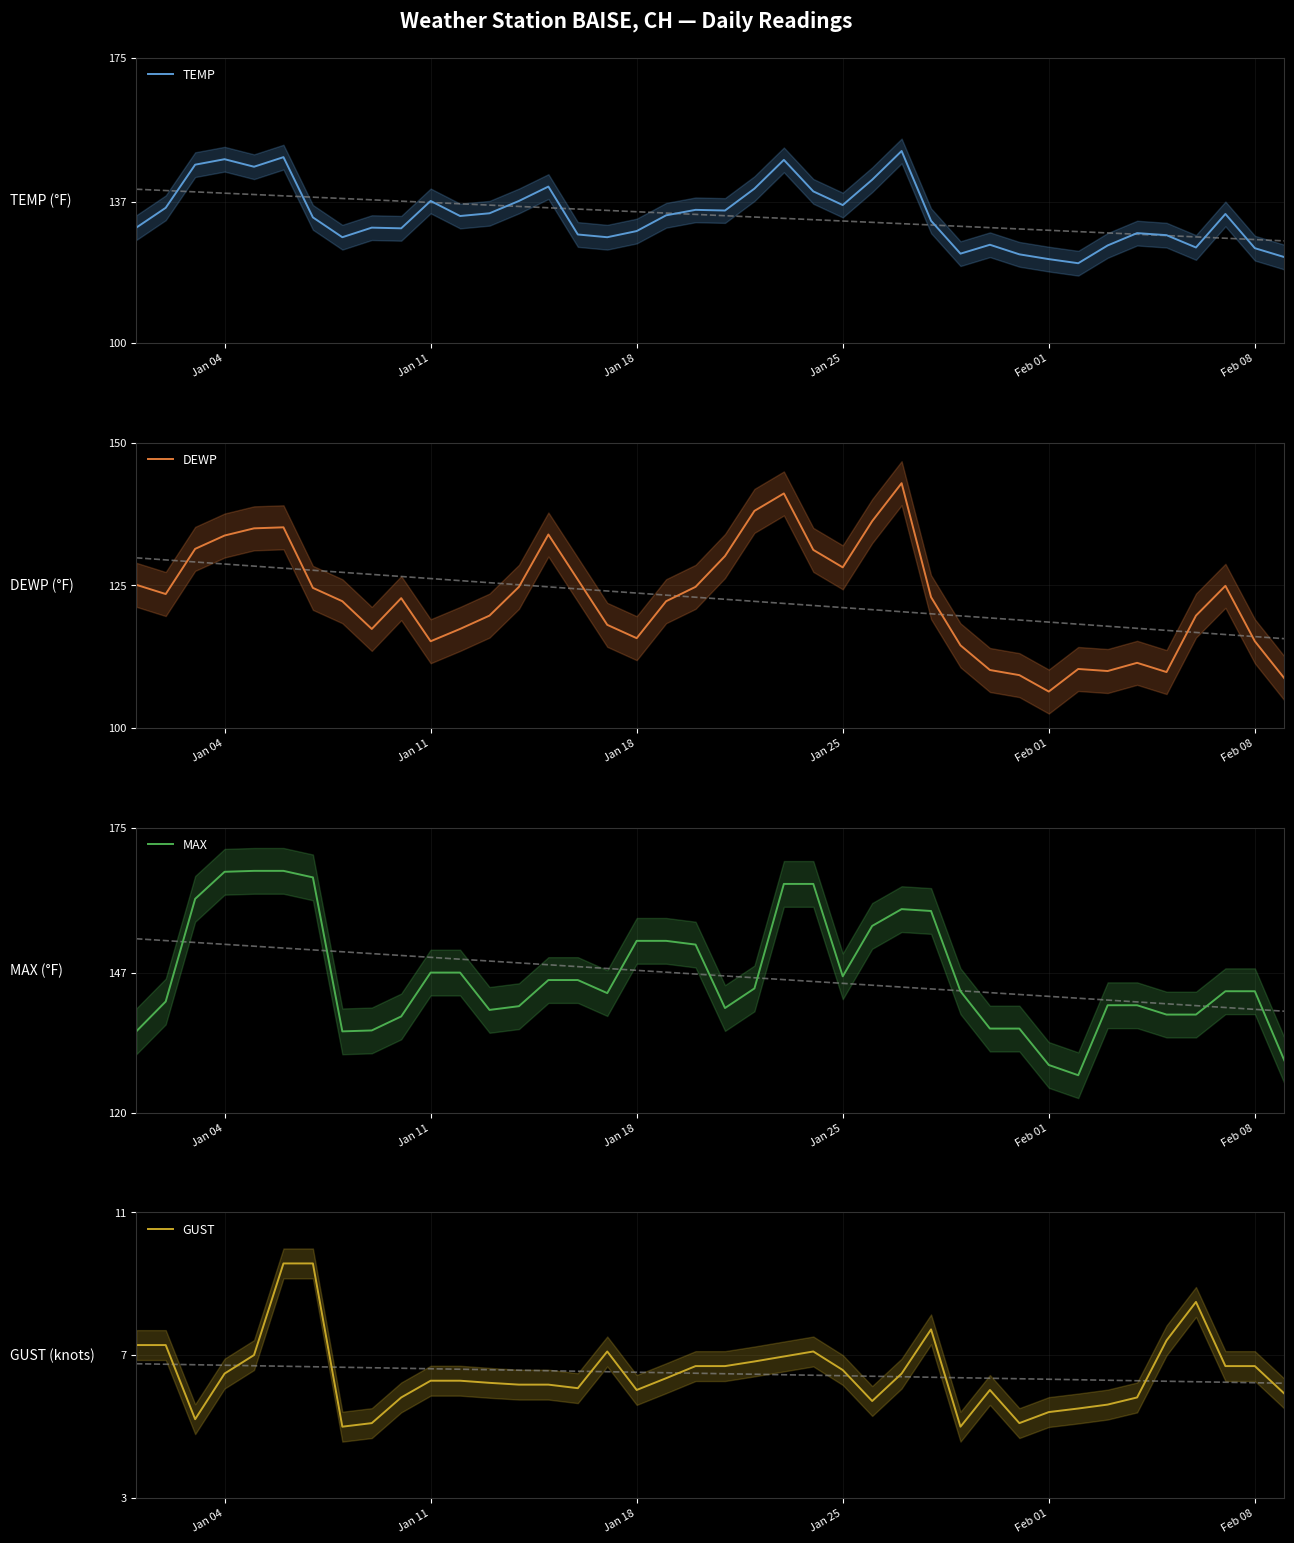

Is this an area chart (filled region under the line)?

No